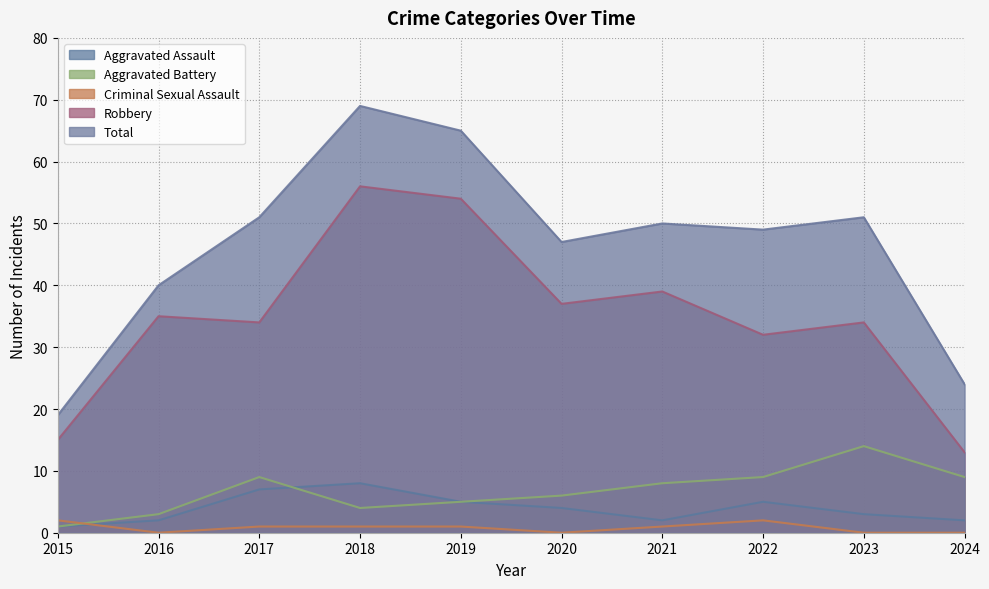

Reading left to right, extract all data points from this chart.

Aggravated Assault: 2015=1	2016=2	2017=7	2018=8	2019=5	2020=4	2021=2	2022=5	2023=3	2024=2
Aggravated Battery: 2015=1	2016=3	2017=9	2018=4	2019=5	2020=6	2021=8	2022=9	2023=14	2024=9
Criminal Sexual Assault: 2015=2	2016=0	2017=1	2018=1	2019=1	2020=0	2021=1	2022=2	2023=0	2024=0
Robbery: 2015=15	2016=35	2017=34	2018=56	2019=54	2020=37	2021=39	2022=32	2023=34	2024=13
Total: 2015=19	2016=40	2017=51	2018=69	2019=65	2020=47	2021=50	2022=49	2023=51	2024=24